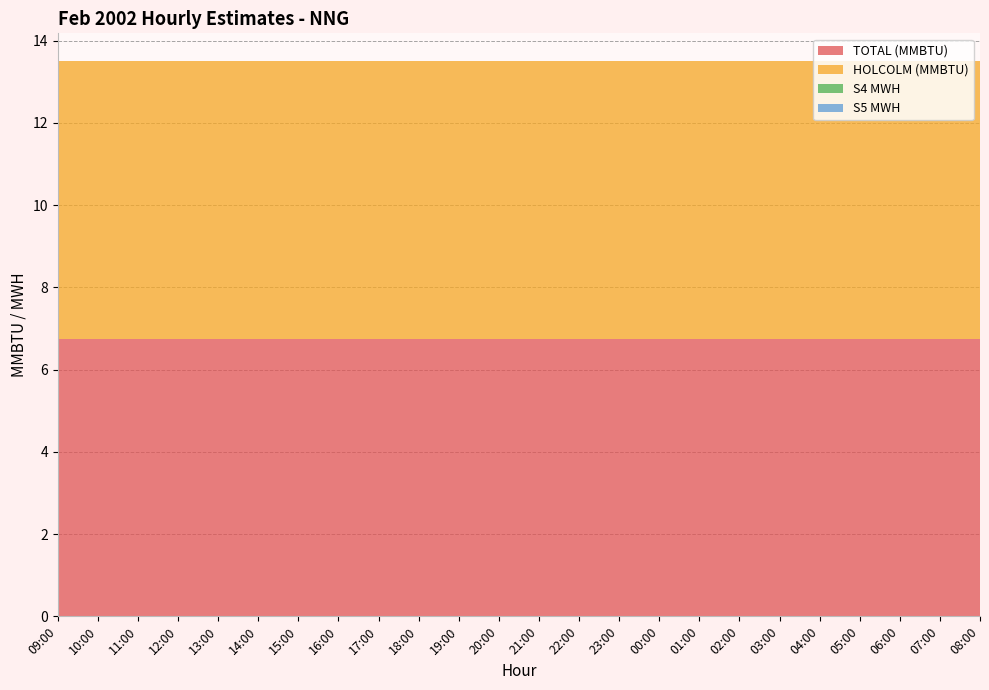

Reading right to left, extract all data points from this chart.

TOTAL (MMBTU): 08:00=6.8	07:00=6.8	06:00=6.8	05:00=6.8	04:00=6.8	03:00=6.8	02:00=6.8	01:00=6.8	00:00=6.8	23:00=6.8	22:00=6.8	21:00=6.8	20:00=6.8	19:00=6.8	18:00=6.8	17:00=6.8	16:00=6.8	15:00=6.8	14:00=6.8	13:00=6.8	12:00=6.8	11:00=6.8	10:00=6.8	09:00=6.8
HOLCOLM (MMBTU): 08:00=6.8	07:00=6.8	06:00=6.8	05:00=6.8	04:00=6.8	03:00=6.8	02:00=6.8	01:00=6.8	00:00=6.8	23:00=6.8	22:00=6.8	21:00=6.8	20:00=6.8	19:00=6.8	18:00=6.8	17:00=6.8	16:00=6.8	15:00=6.8	14:00=6.8	13:00=6.8	12:00=6.8	11:00=6.8	10:00=6.8	09:00=6.8
S4 MWH: 08:00=0.0	07:00=0.0	06:00=0.0	05:00=0.0	04:00=0.0	03:00=0.0	02:00=0.0	01:00=0.0	00:00=0.0	23:00=0.0	22:00=0.0	21:00=0.0	20:00=0.0	19:00=0.0	18:00=0.0	17:00=0.0	16:00=0.0	15:00=0.0	14:00=0.0	13:00=0.0	12:00=0.0	11:00=0.0	10:00=0.0	09:00=0.0
S5 MWH: 08:00=0.0	07:00=0.0	06:00=0.0	05:00=0.0	04:00=0.0	03:00=0.0	02:00=0.0	01:00=0.0	00:00=0.0	23:00=0.0	22:00=0.0	21:00=0.0	20:00=0.0	19:00=0.0	18:00=0.0	17:00=0.0	16:00=0.0	15:00=0.0	14:00=0.0	13:00=0.0	12:00=0.0	11:00=0.0	10:00=0.0	09:00=0.0